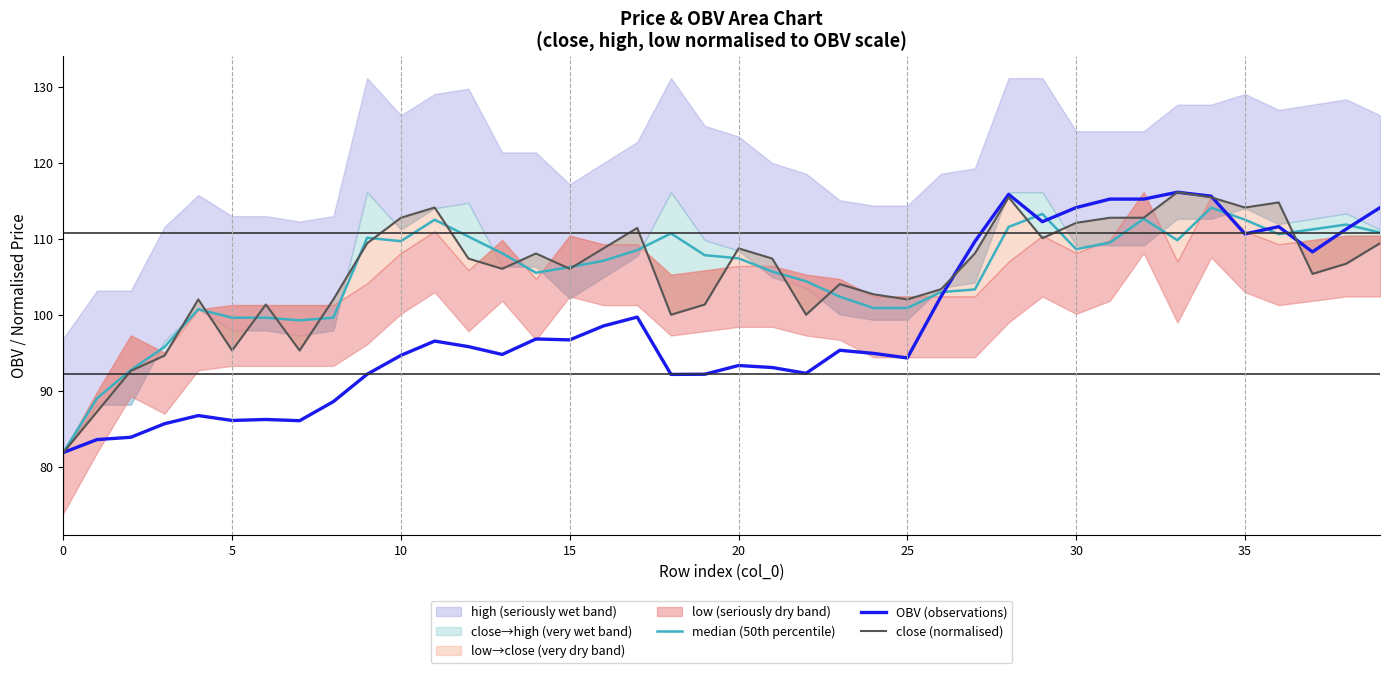

True or false: OBV (observations) and close (normalised) intersect in this chart.

True